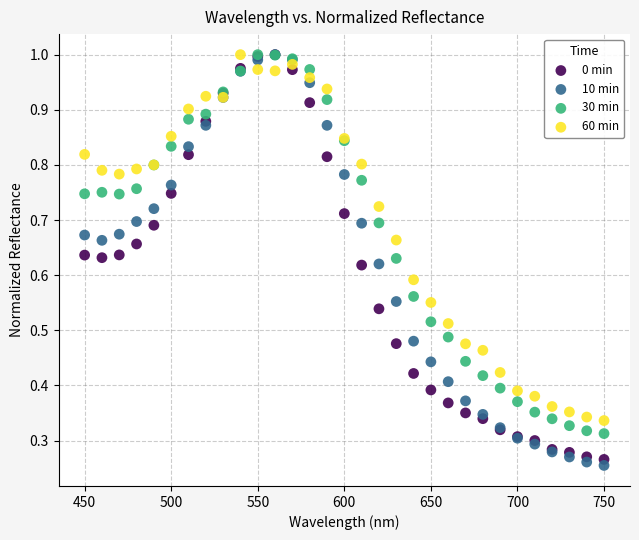

What are all the series names shown in the legend?

0 min, 10 min, 30 min, 60 min